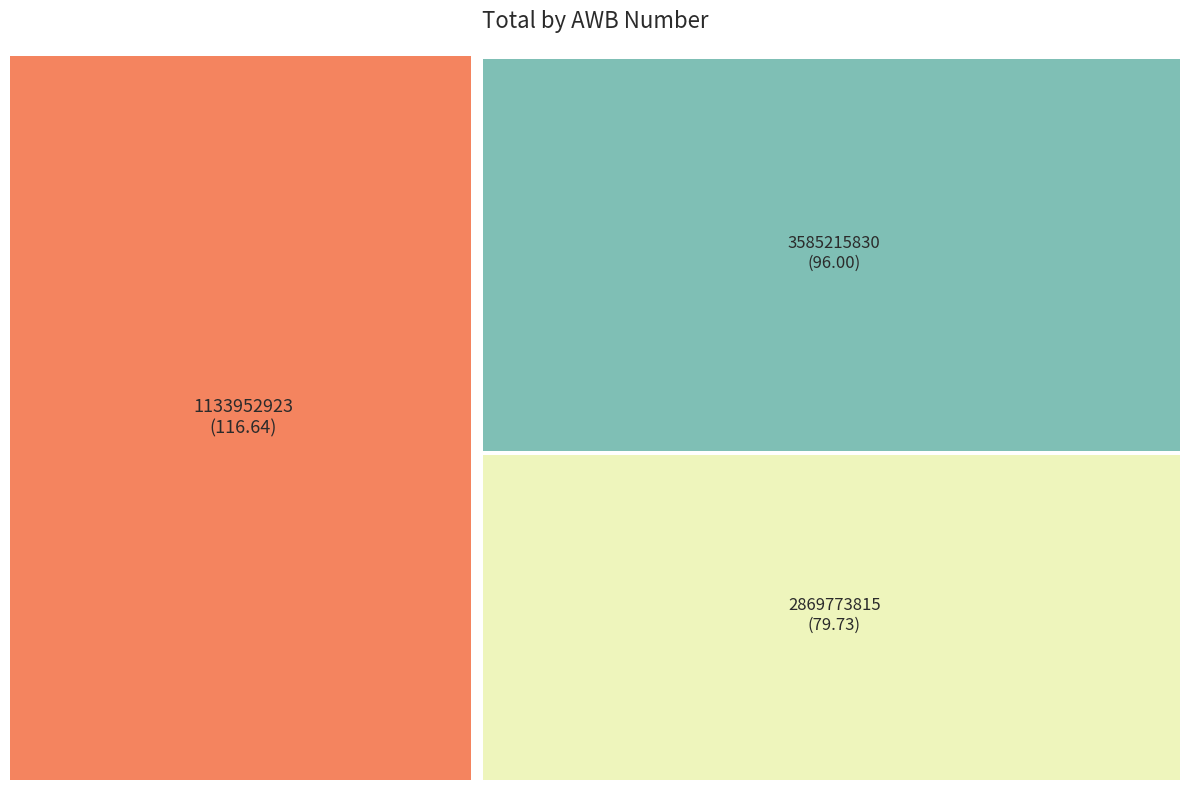

True or false: 1133952923 accounts for 40% of the total.

True